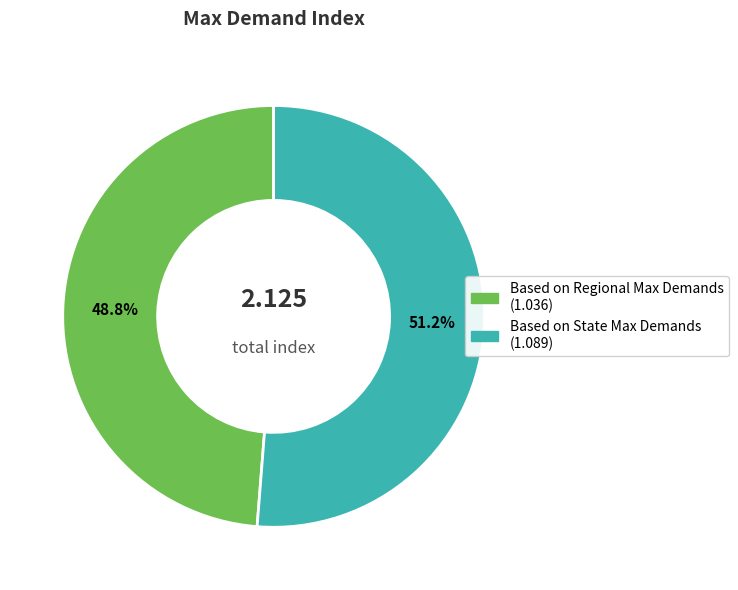

How many slices are in this pie chart?

2